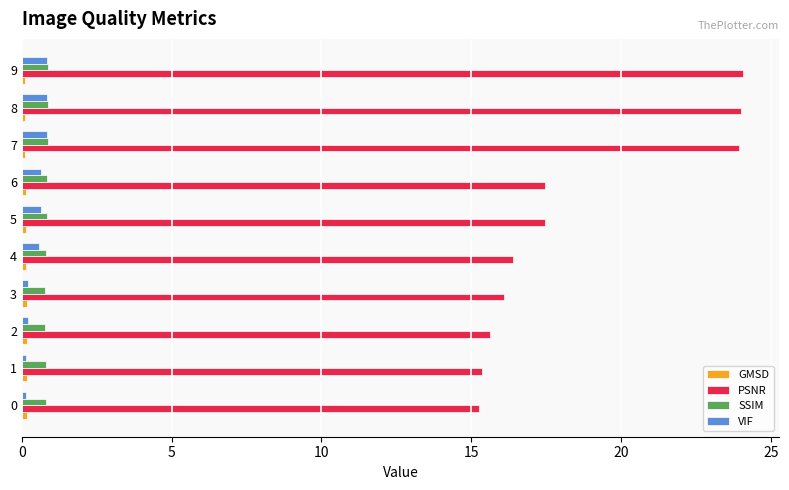

How many series are shown in this chart?

4